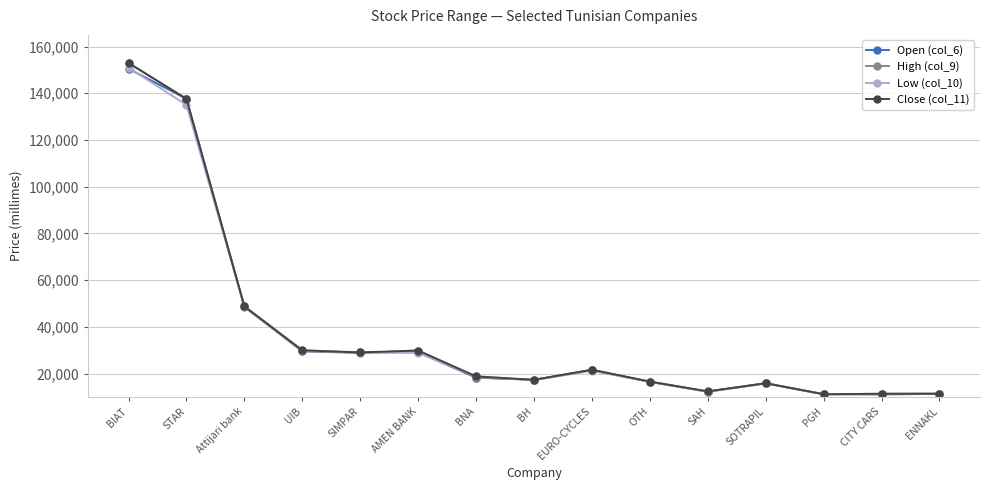

List the series in order of their overall mean, highest first.

Close (col_11), High (col_9), Open (col_6), Low (col_10)